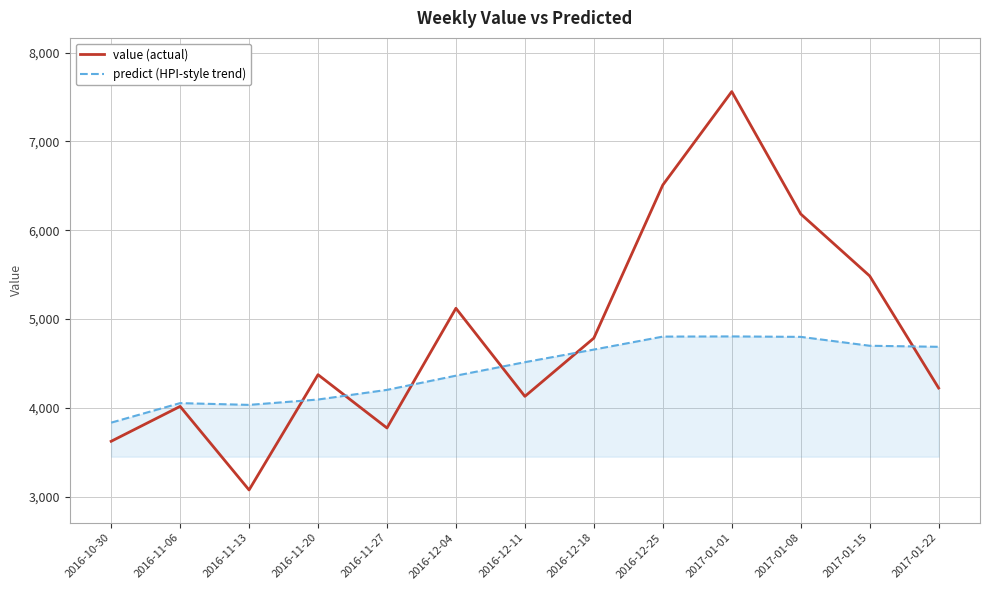

At how many categories does at least one series exceed 7305?

1